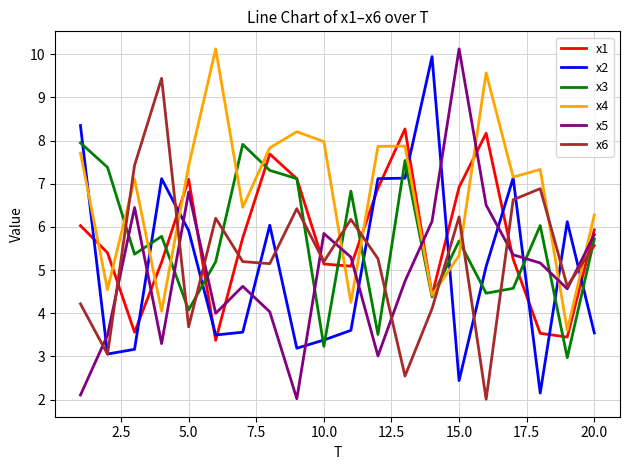

What is the difference between the second highest and minimum values in the x5 series?

4.8